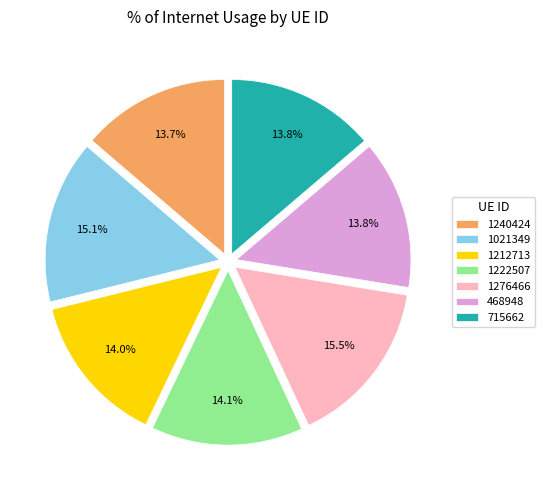

Does any single category account for the majority?

No